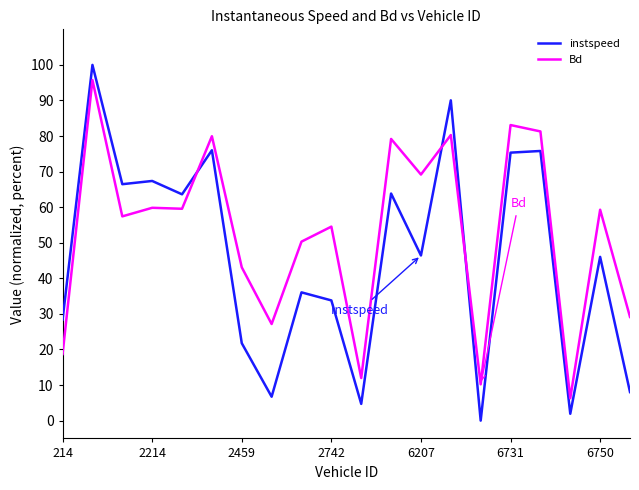

At how many categories does at least one series exceed 95?

1